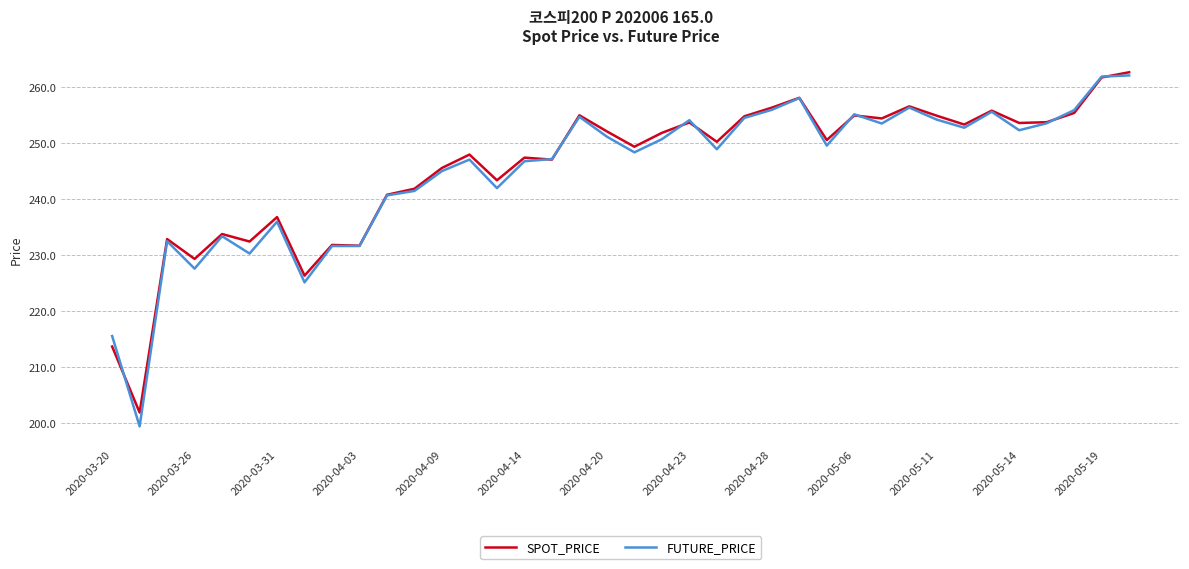

Which series has the widest spread of values?

FUTURE_PRICE